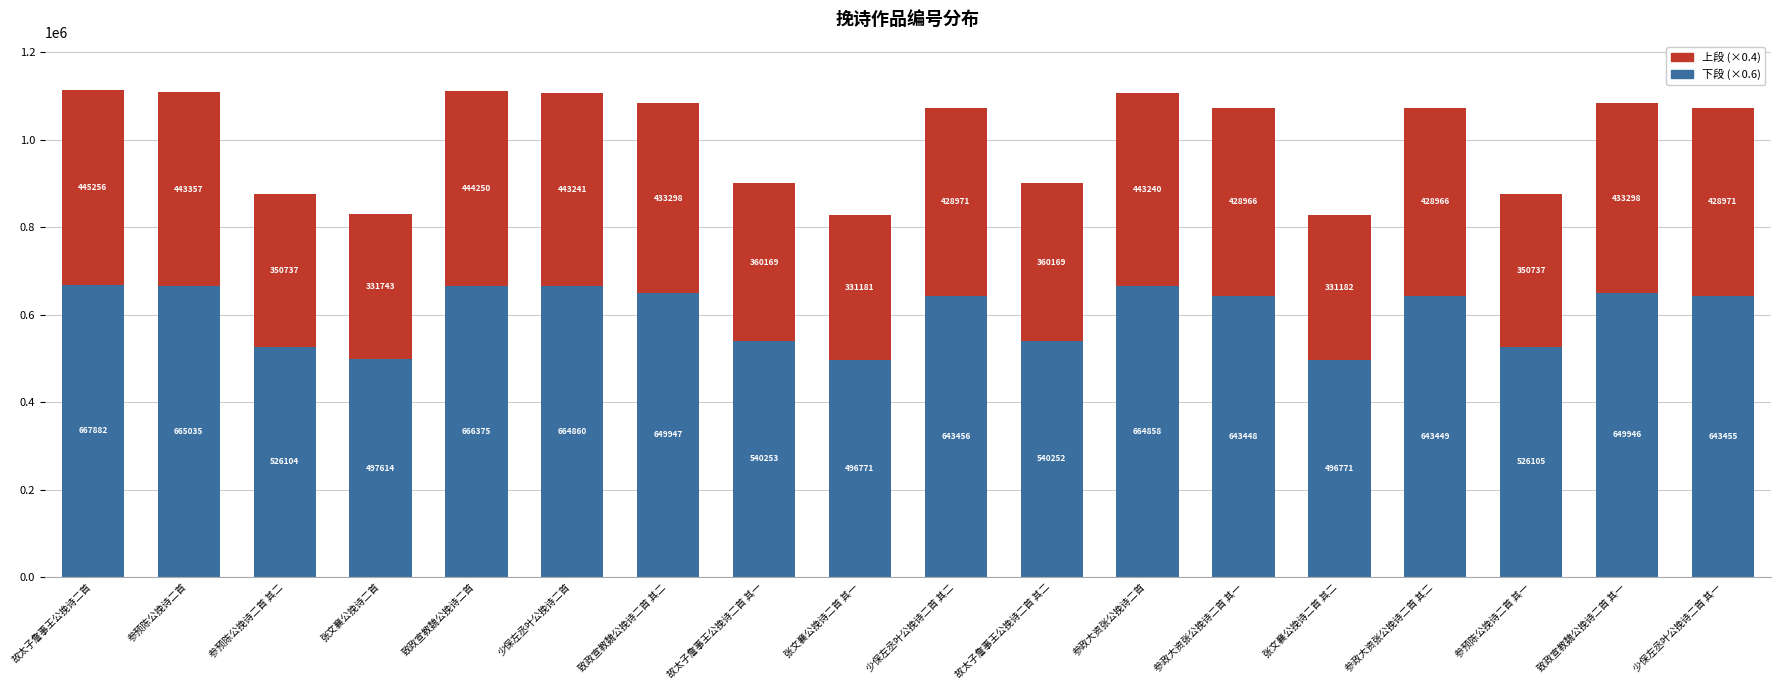

At which category is the sum across all series the highest?

故太子詹事王公挽诗二首